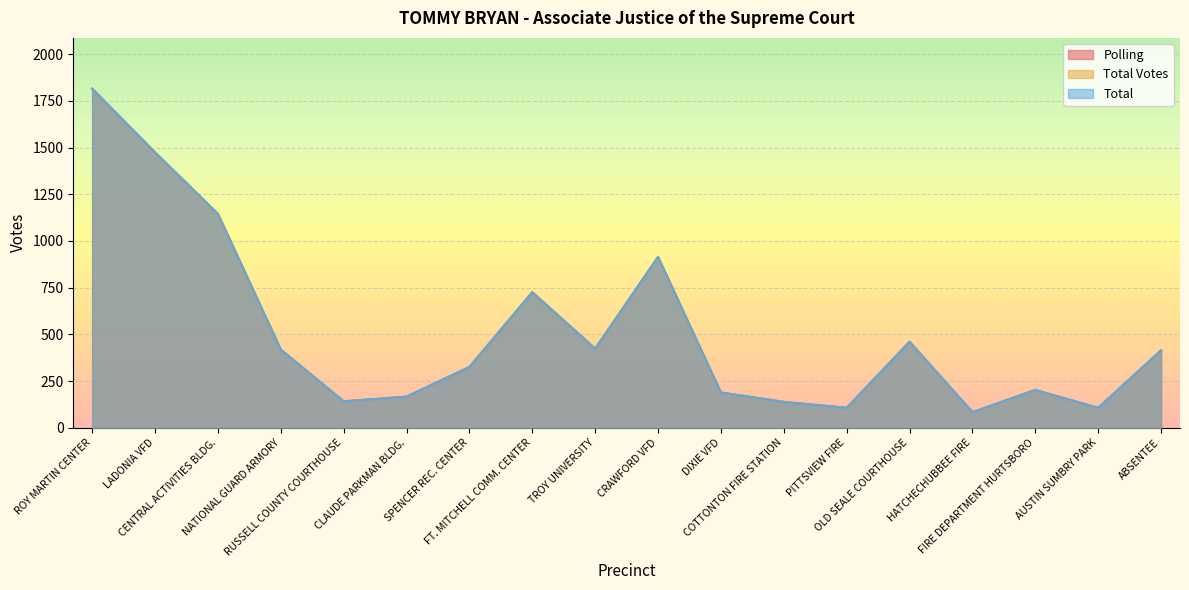

What is the maximum value for Total?

1815